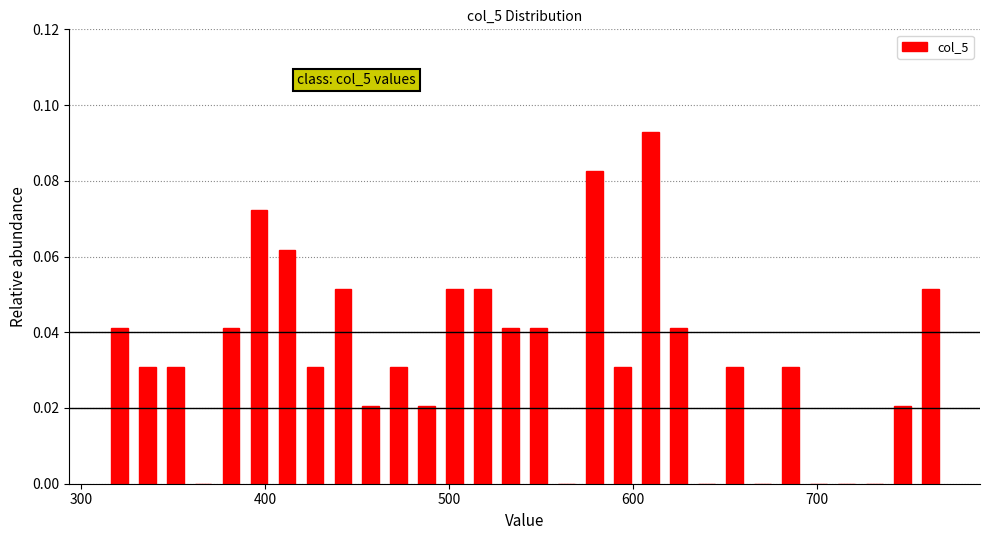

Read against the x-axis, roughly where is the centre of the tallest bar?

610